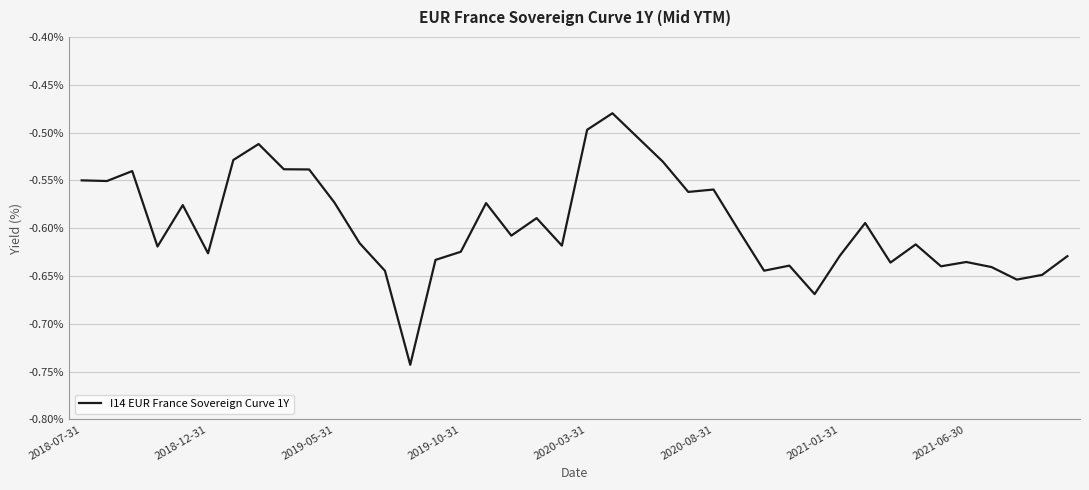

True or false: the data shows -0.9 at 2020-03-31.

False